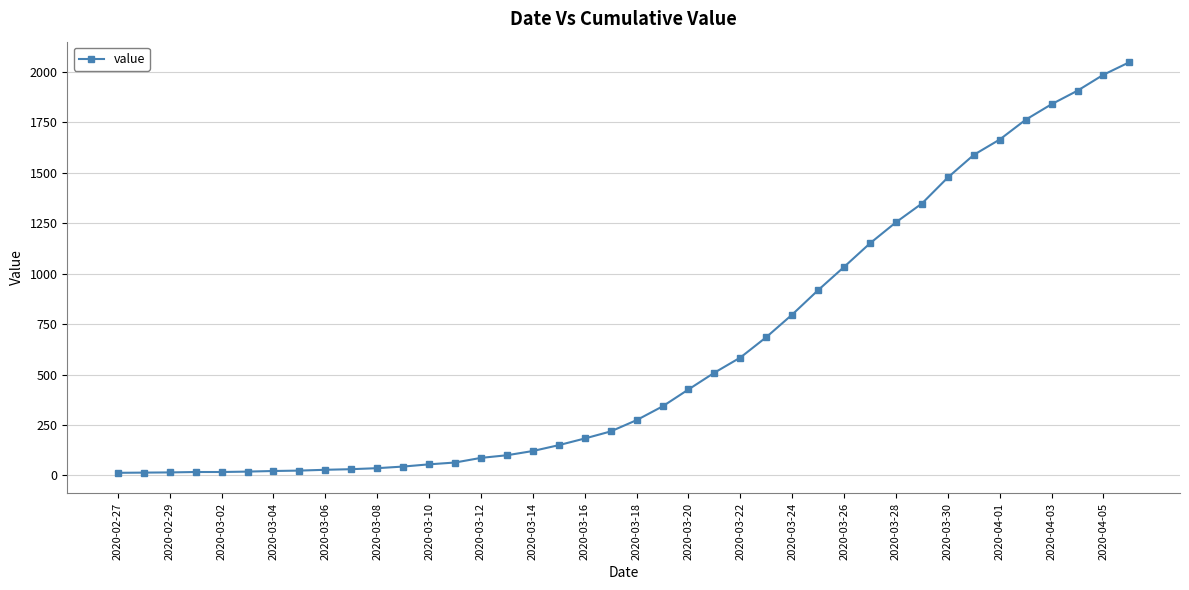

What is the greatest value displayed?

2047